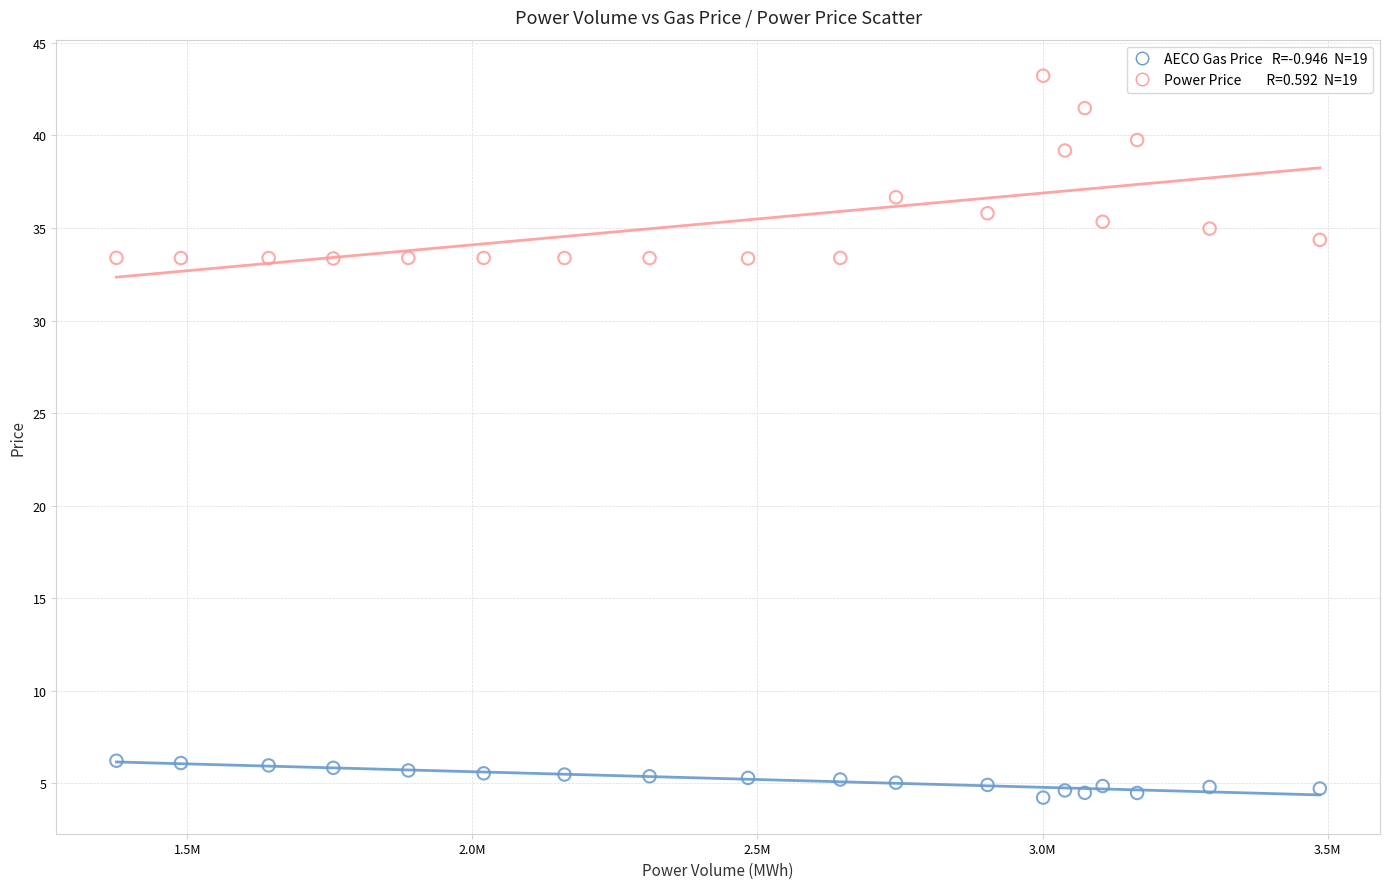

Across all data points, what is the range of X values (max minus min)?

2110455.3